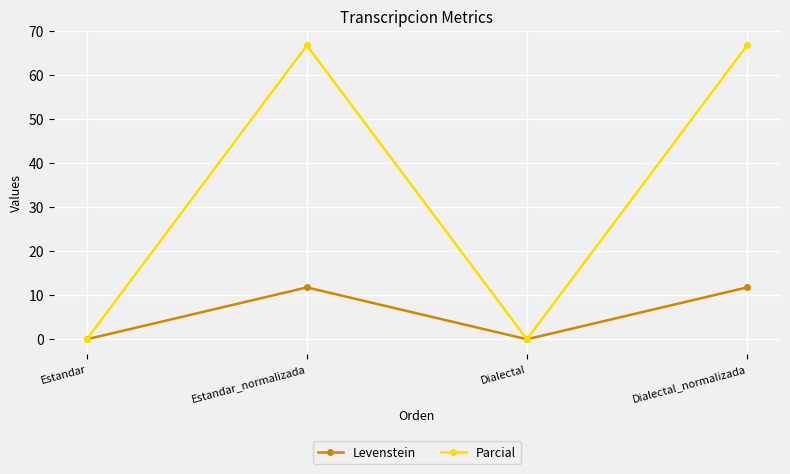

Reading left to right, what are all the values shown in this chart?

Levenstein: 0.0	11.8	0.0	11.8
Parcial: 0.0	66.7	0.0	66.7